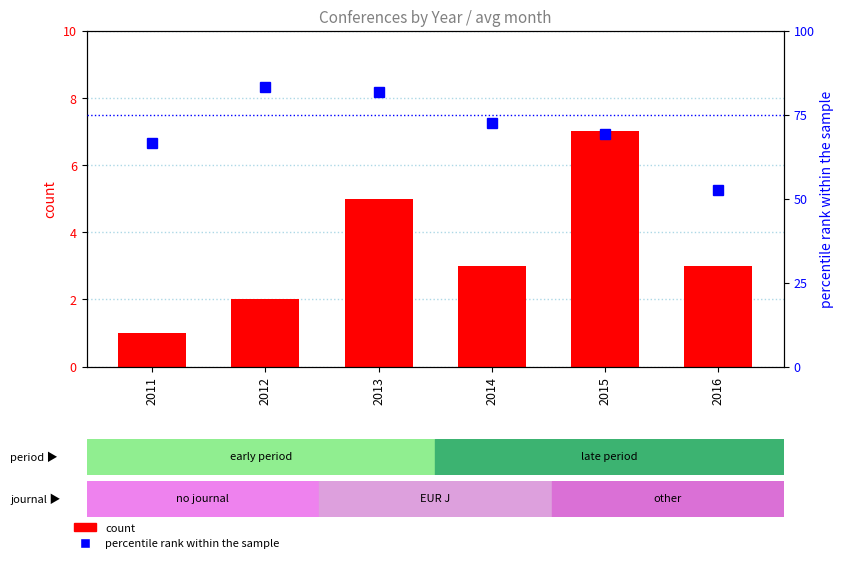

Which series has the largest total across all categories?

percentile rank within the sample